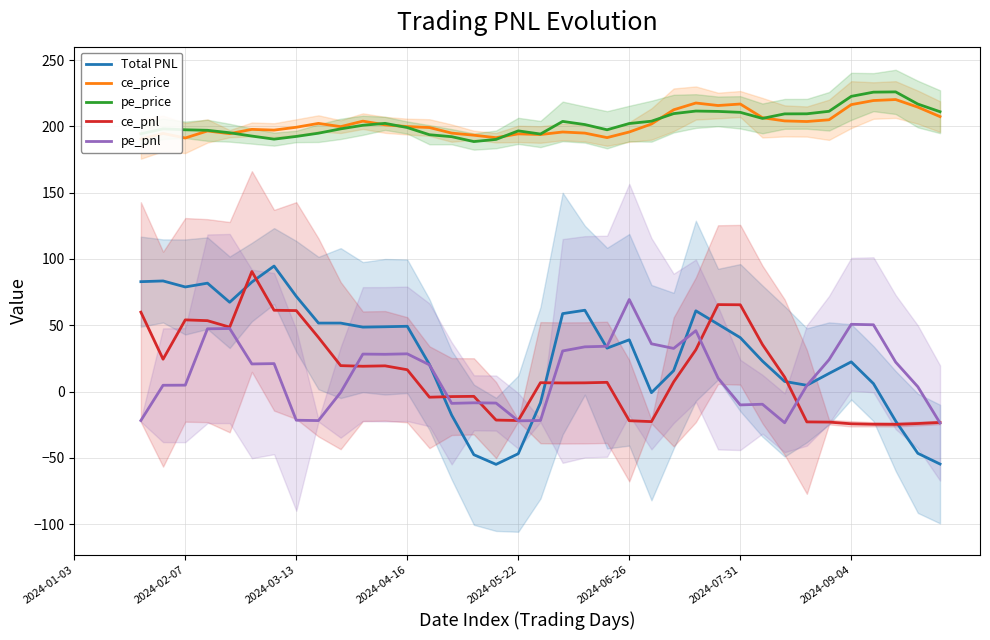

Which series has the largest range (max minus min)?

Total PNL